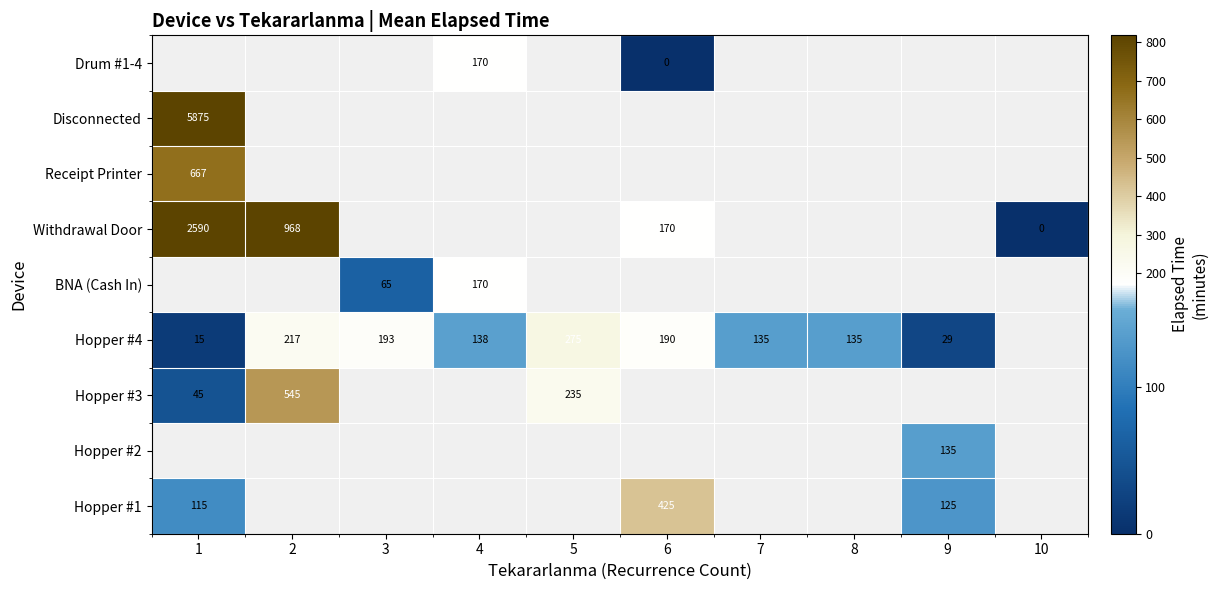

How many positive values does the Hopper #2 series have?

1